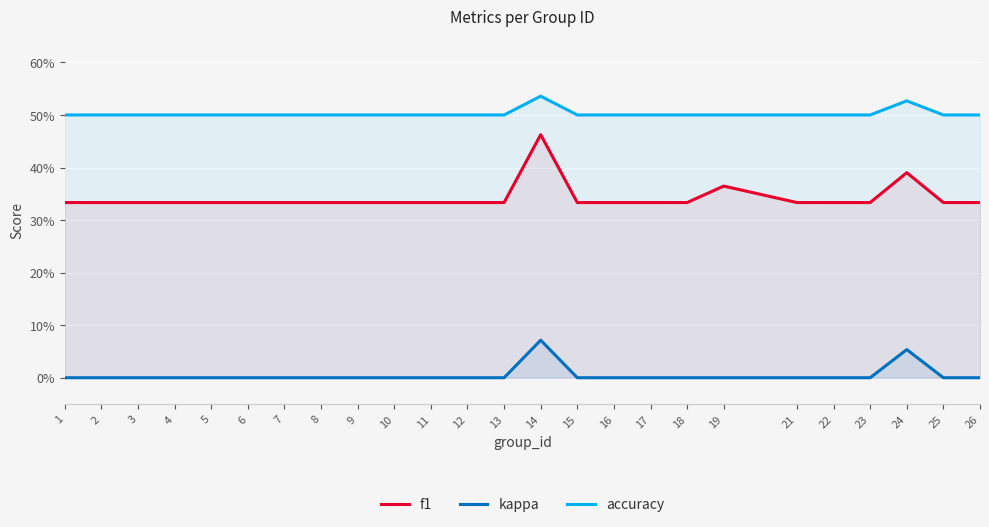

How many data points in kappa are above 0?

2